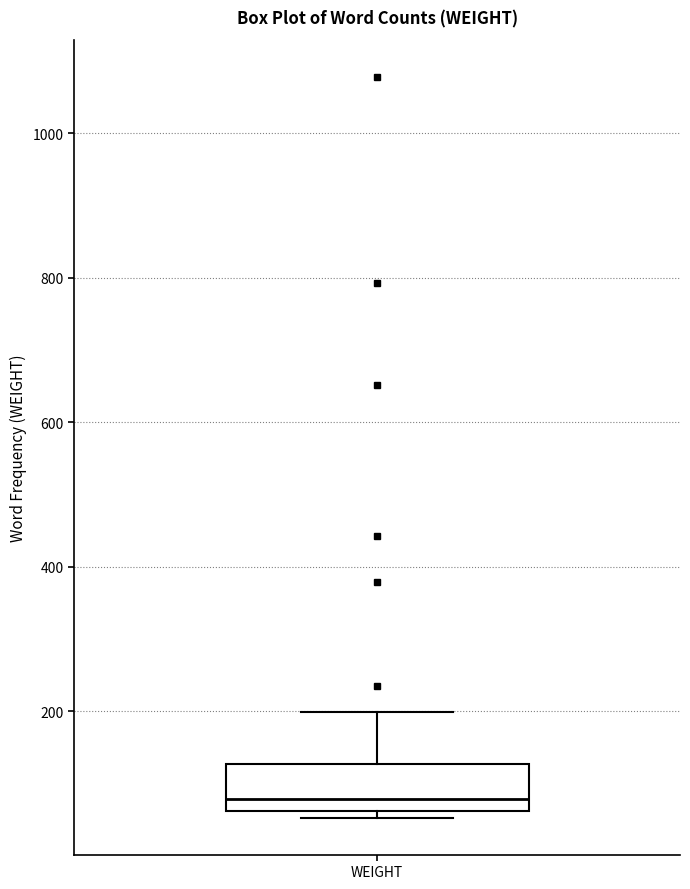

Read this box plot against the y-axis: the position of the median line, the range covered by the box, and the ends of both whiskers. The values are not printed on the chart, so give them approximately, as read against the axis.

median 80, box 60 to 120, whiskers 60 (just below the box's lower edge) to 200